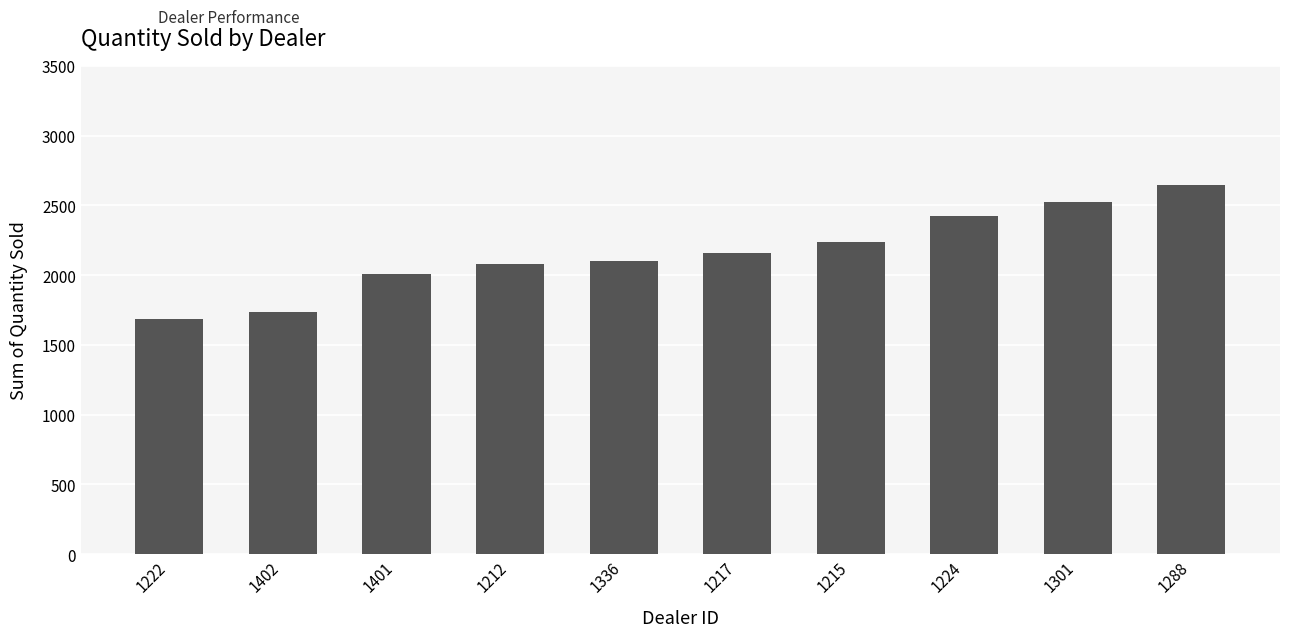

How many bars are there in total?

10